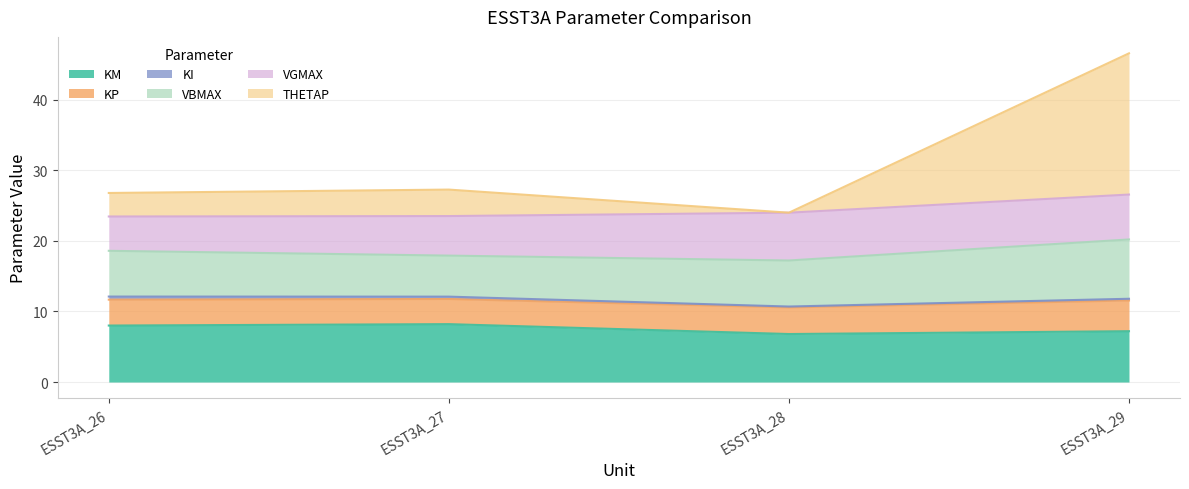

The value of KM at ESST3A_28 is 4.5. True or false?

False